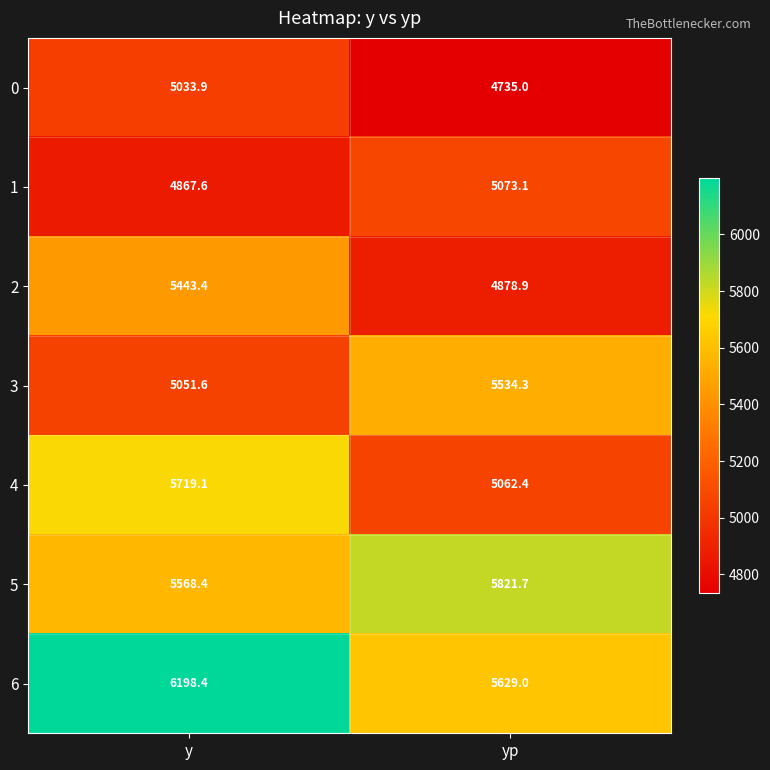

At which category is the sum across all series the highest?

y